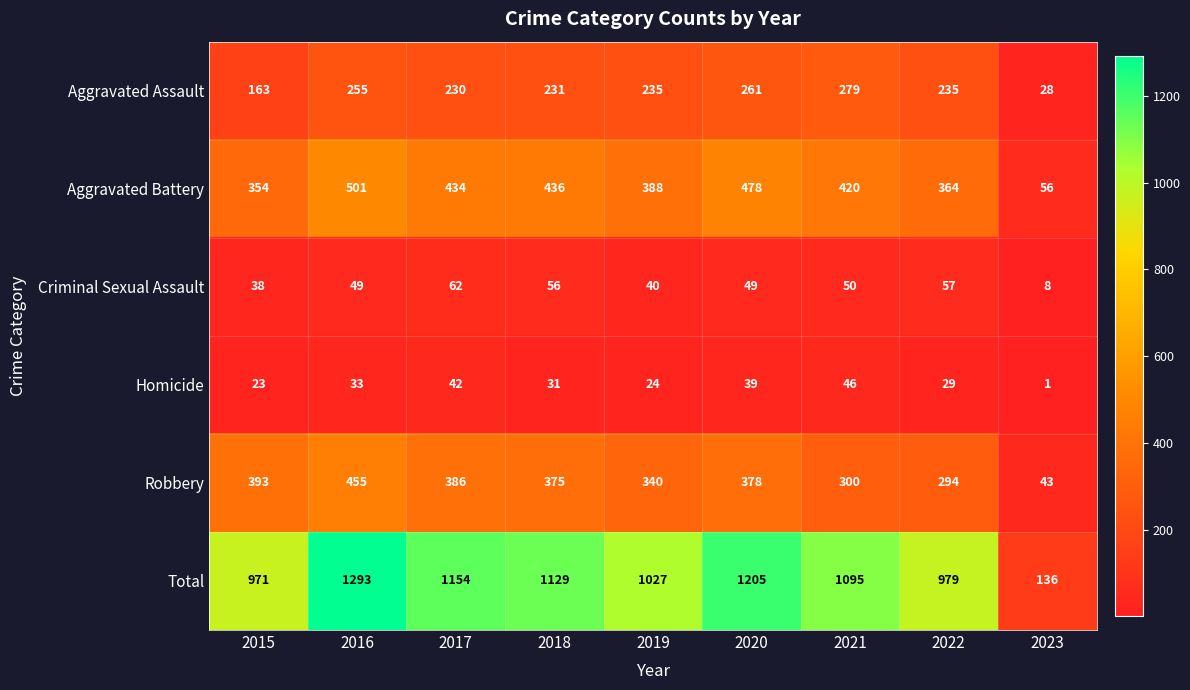

The value of Criminal Sexual Assault at 2020 is 29. True or false?

False